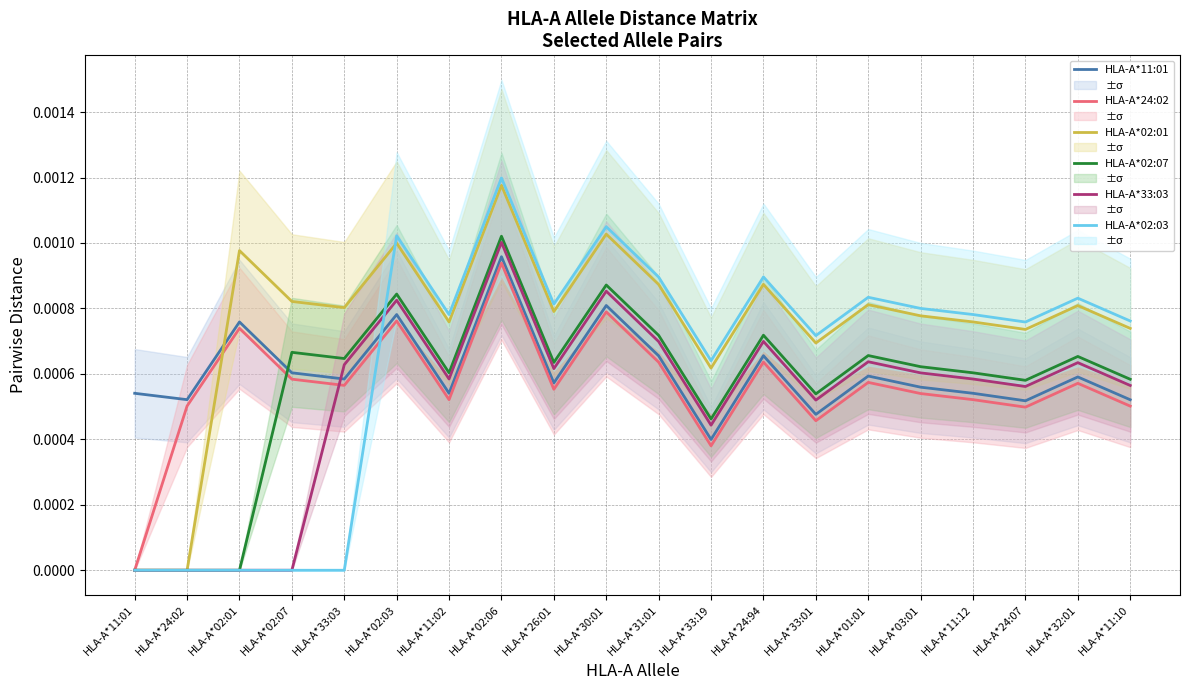

Which series ends up on top after the final intersection of HLA-A*02:07 and HLA-A*02:03?

HLA-A*02:03